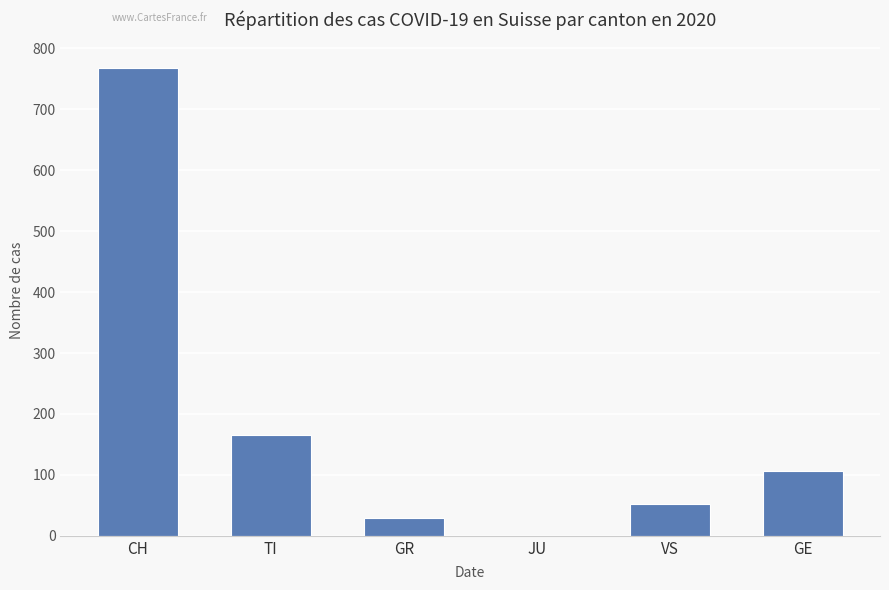

What is the sum of all values?

1121